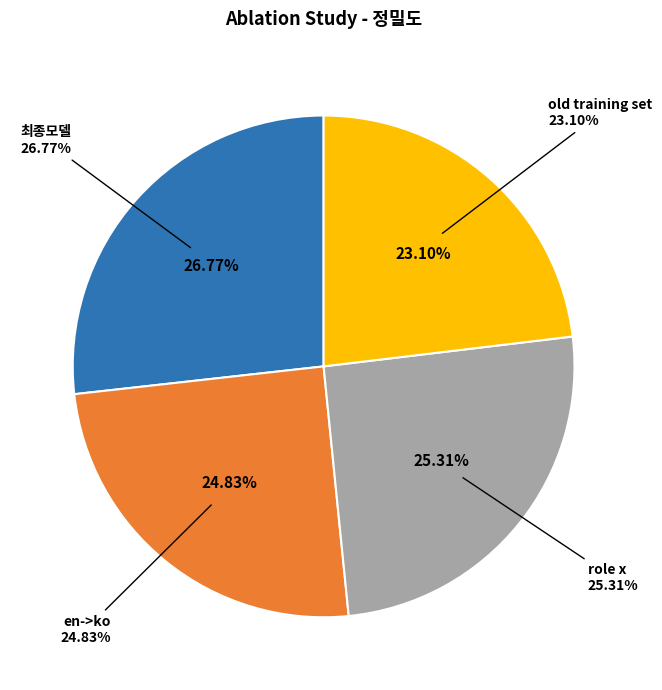

Between 최종모델 and role x, which is larger?

최종모델